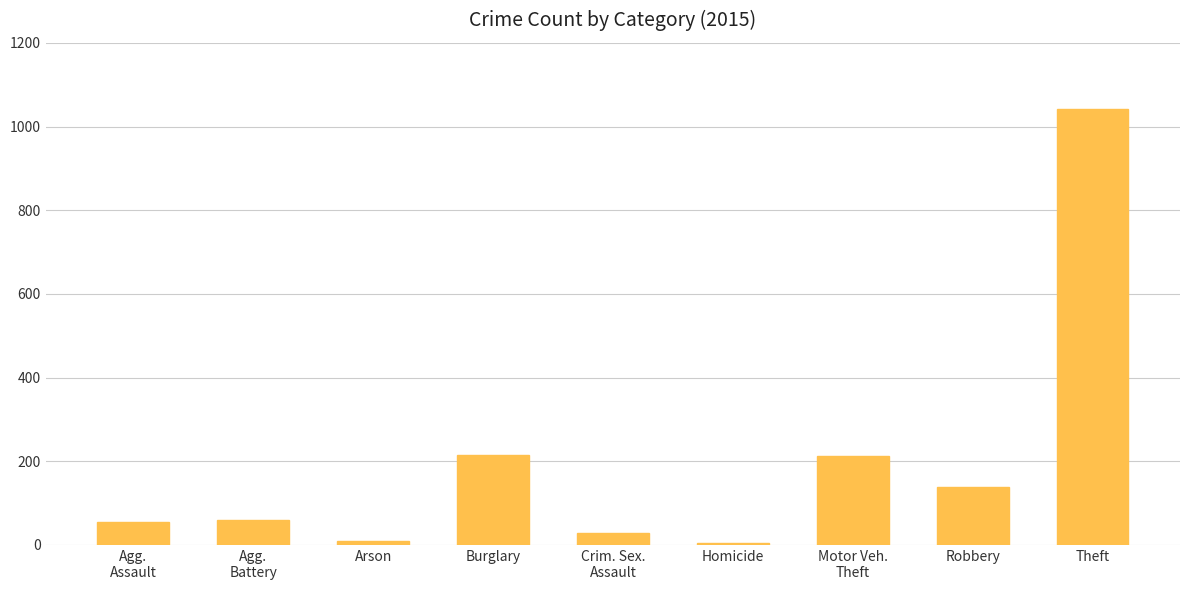

What is the greatest value displayed?

1041